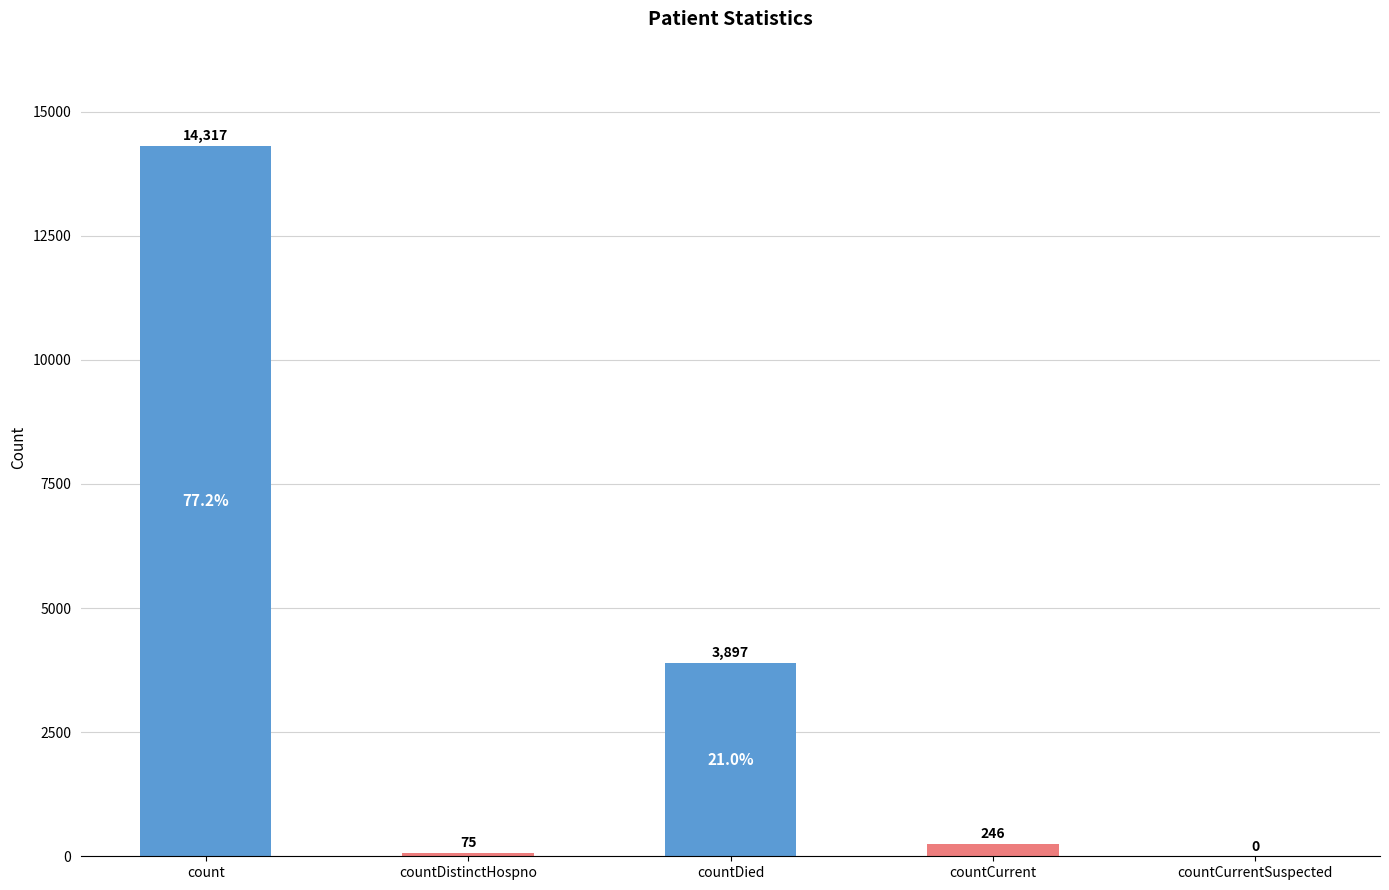

Where is the data nearest to the value 7158?

countDied